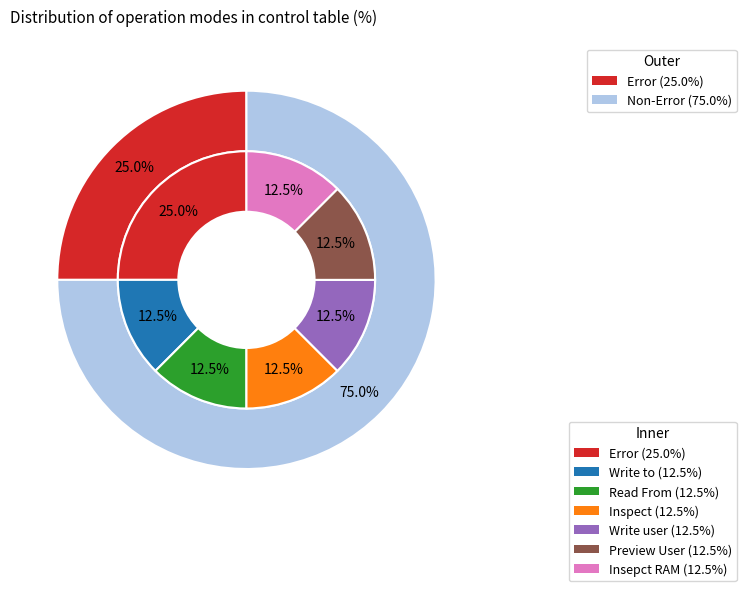

Combined, do Write user and Error account for over 50%?

No